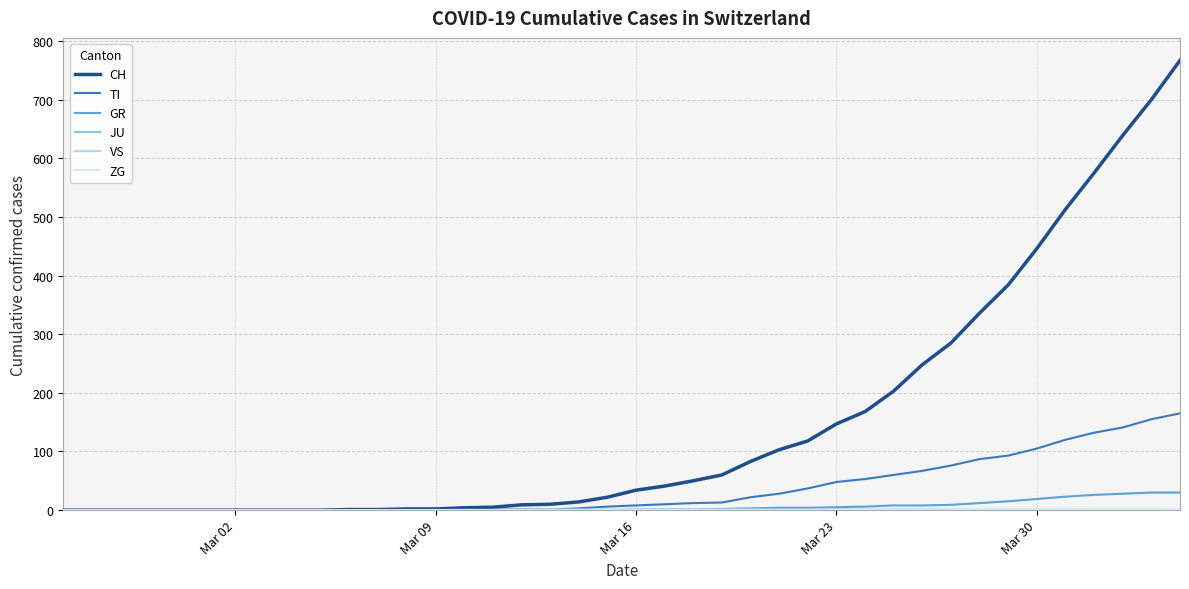

Which series has the widest spread of values?

CH